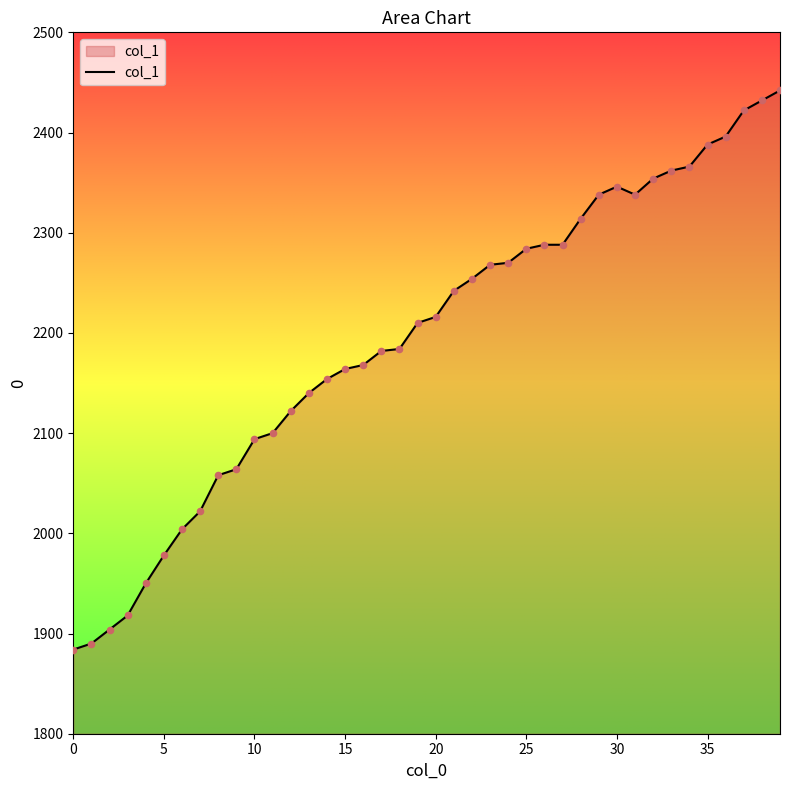

What is the greatest value displayed?

2442